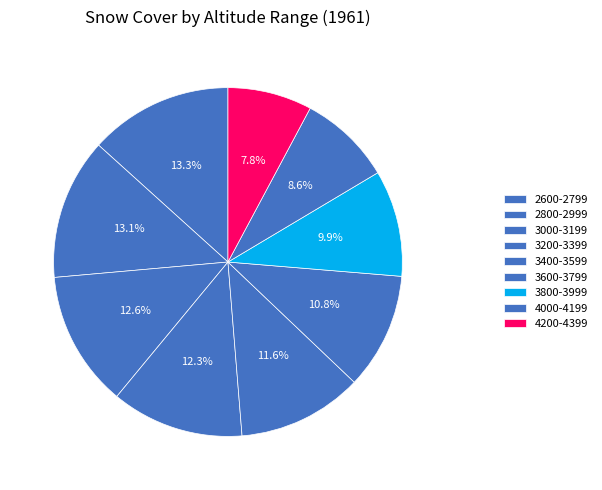

What portion of the pie excludes 2800-2999?

86.9%